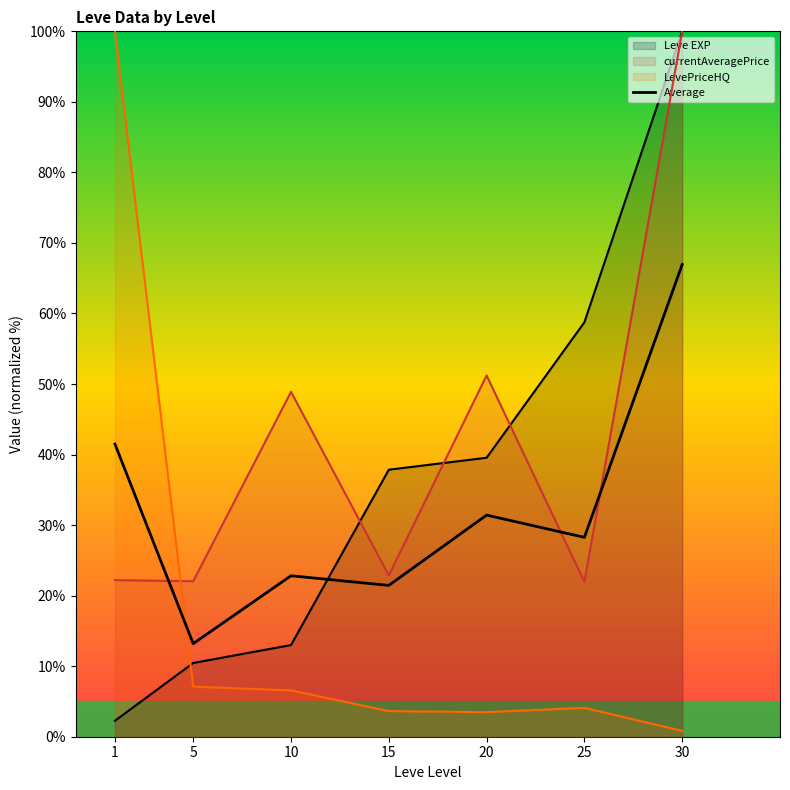

What is the change in value from 15 to 30?

+45.5